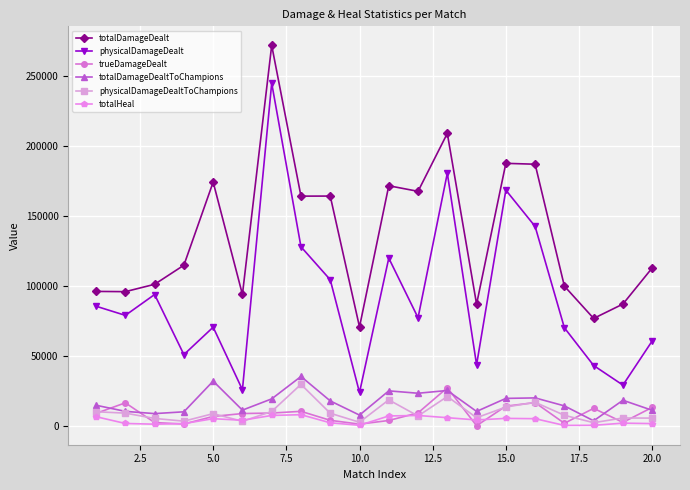

True or false: totalDamageDealt has more than 2 interior local peaks.

True